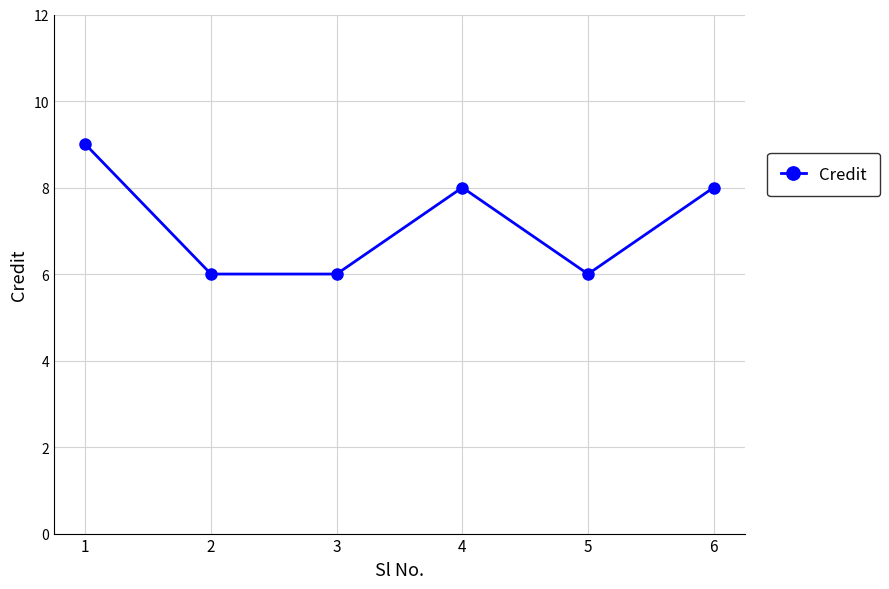

How many points are higher than both their immediate neighbors (excluding endpoints)?

1